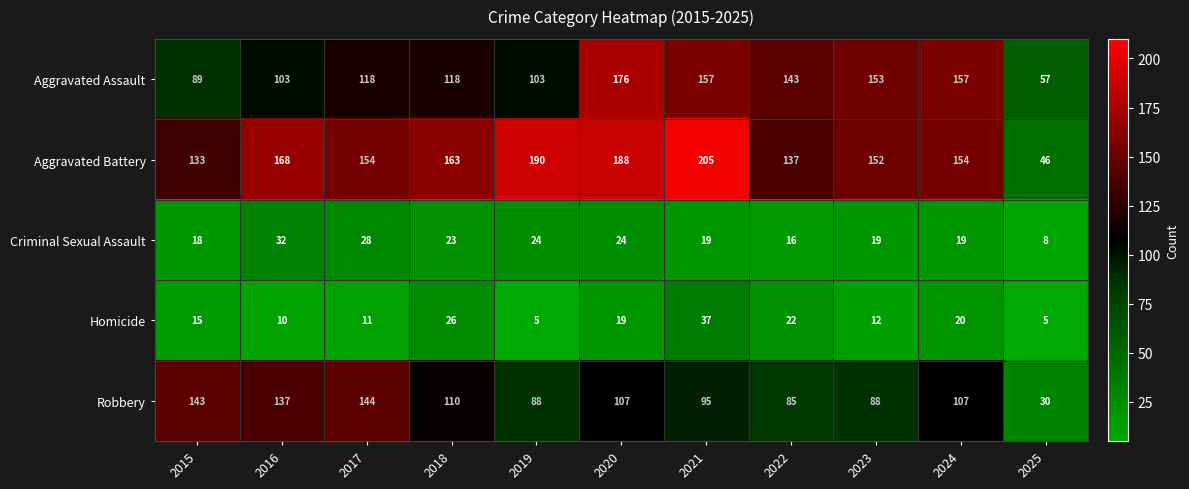

How many data points in Criminal Sexual Assault are less than 19?

3